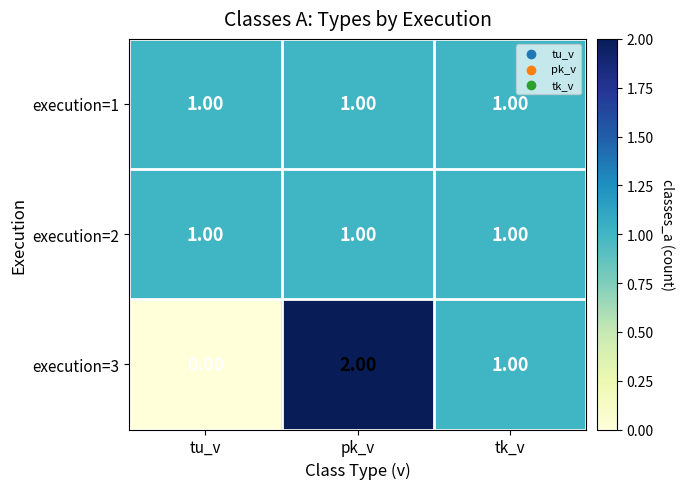

At how many categories does at least one series exceed 0?

3